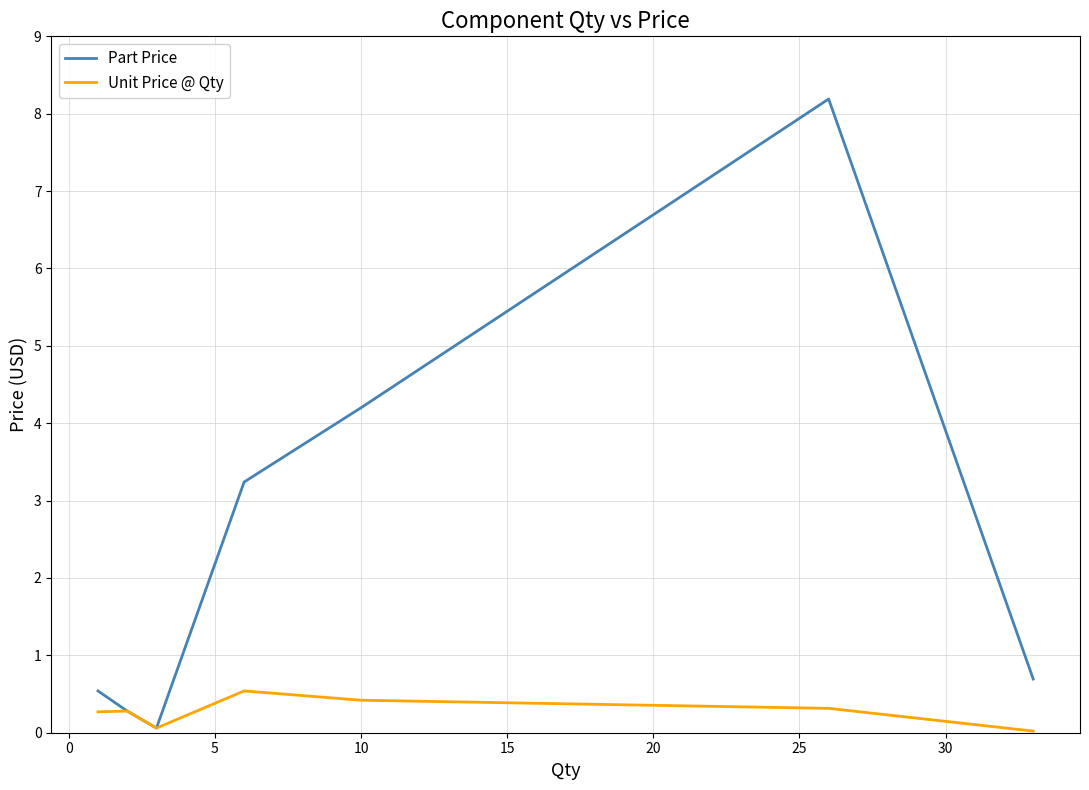

Which series has the largest total across all categories?

Part Price